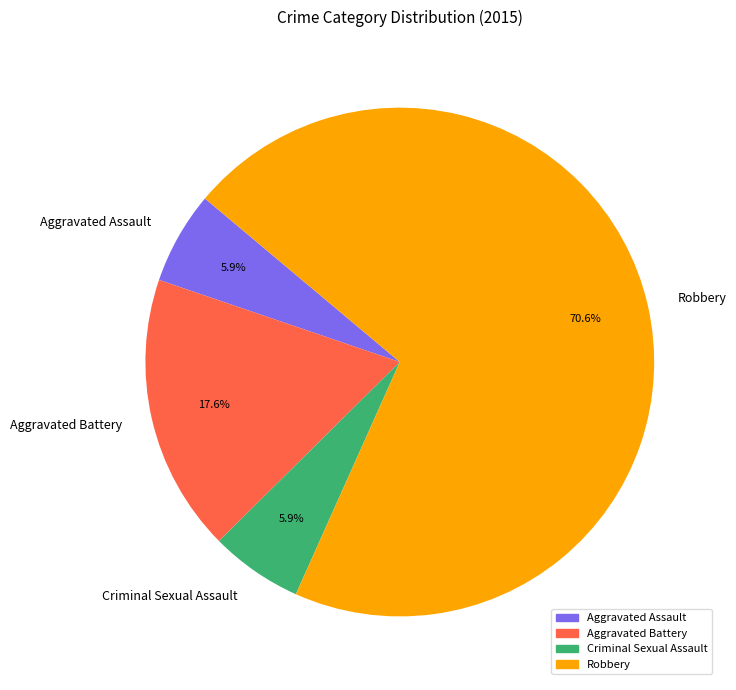

Is Robbery the majority of the pie?

Yes